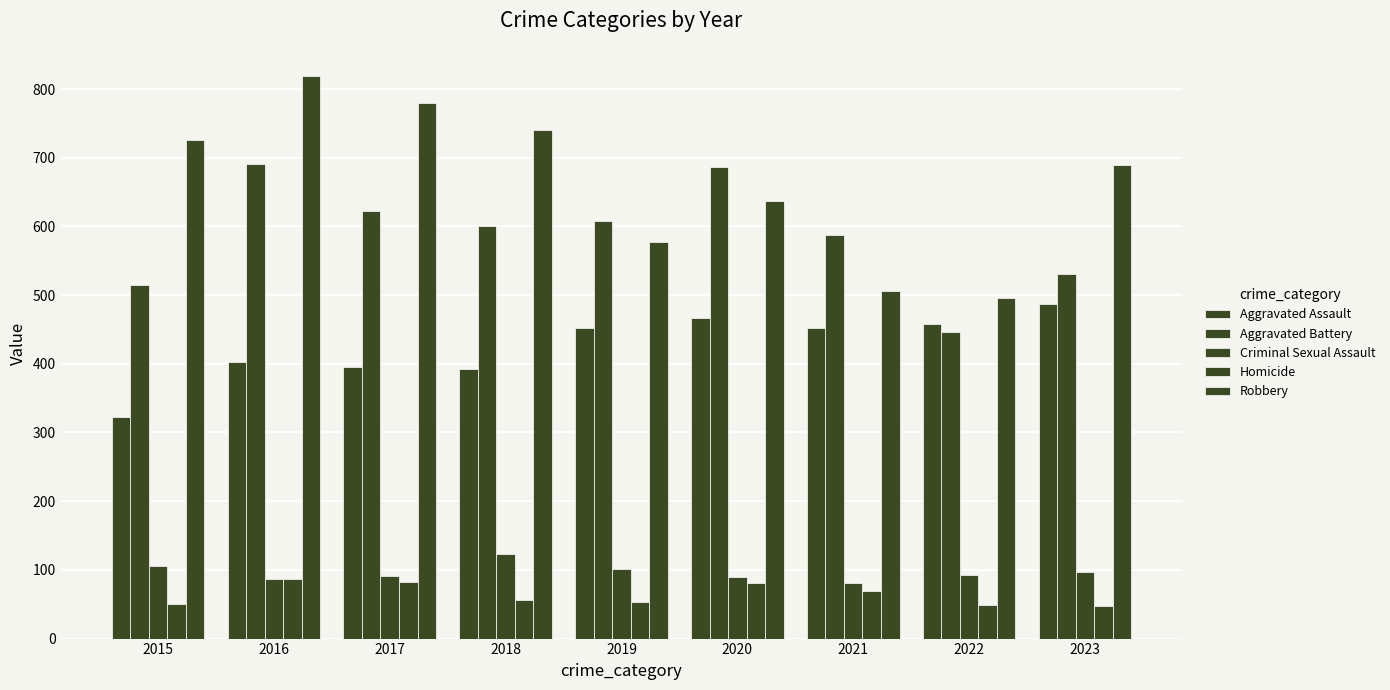

The Criminal Sexual Assault series shows 81 at 2021. True or false?

True